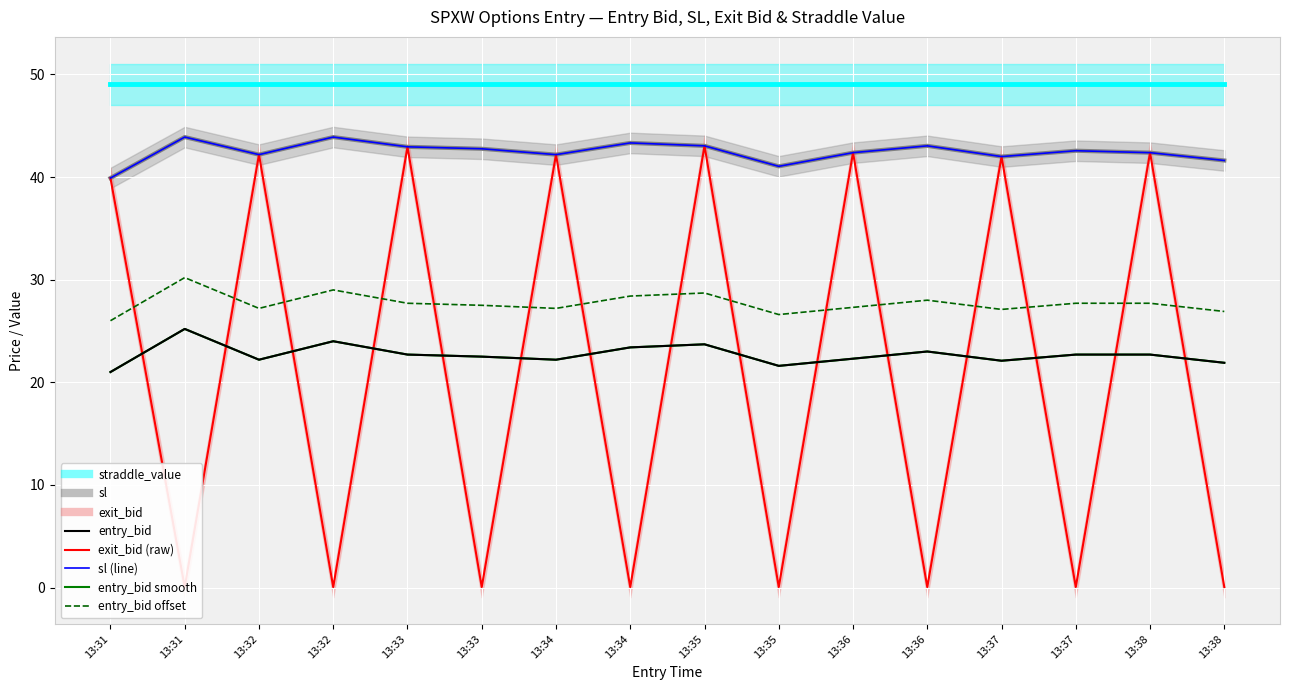

What is the average value?

22.7